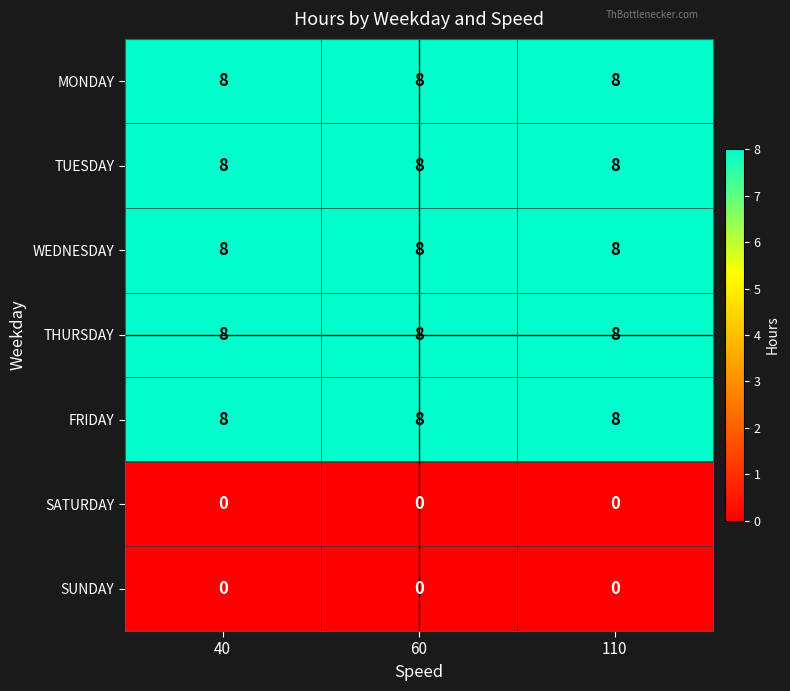

What is the sum of all THURSDAY values?

24